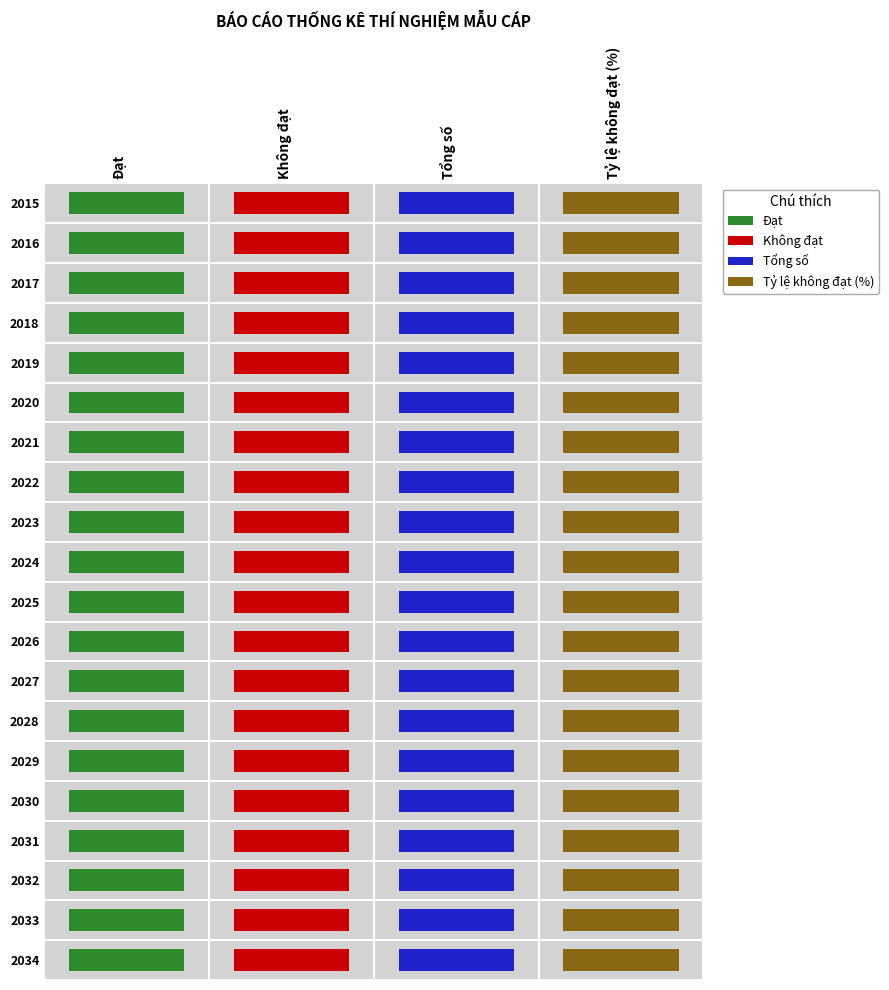

Reading right to left, what are all the values shown in this chart?

Đạt: 19=30	18=30	17=30	16=30	15=30	14=30	13=30	12=30	11=30	10=30	9=30	8=30	7=30	6=30	5=30	4=30	3=30	2=30	1=20	0=10
Không đạt: 19=15	18=15	17=15	16=15	15=15	14=15	13=15	12=15	11=15	10=15	9=15	8=15	7=15	6=15	5=15	4=15	3=15	2=15	1=10	0=5
Tổng số: 19=45	18=45	17=45	16=45	15=45	14=45	13=45	12=45	11=45	10=45	9=45	8=45	7=45	6=45	5=45	4=45	3=45	2=45	1=30	0=15
Tỷ lệ không đạt (%): 19=33	18=33	17=33	16=33	15=33	14=33	13=33	12=33	11=33	10=33	9=33	8=33	7=33	6=33	5=33	4=33	3=33	2=33	1=33	0=33